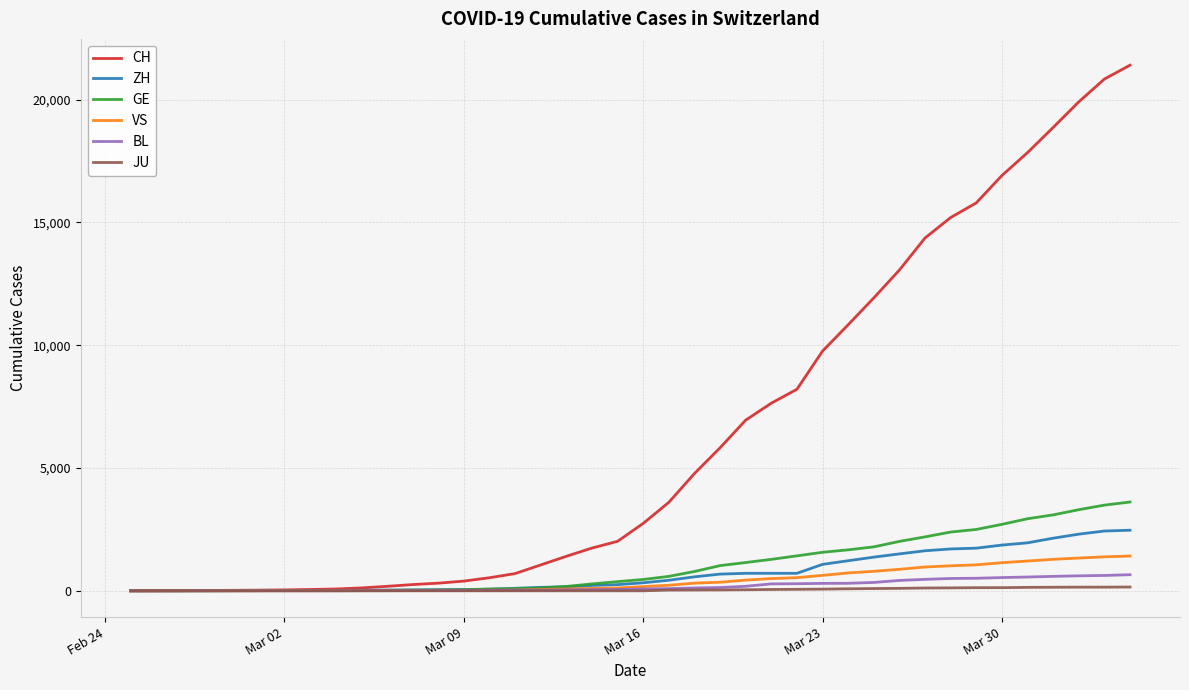

Which series has the largest total across all categories?

CH